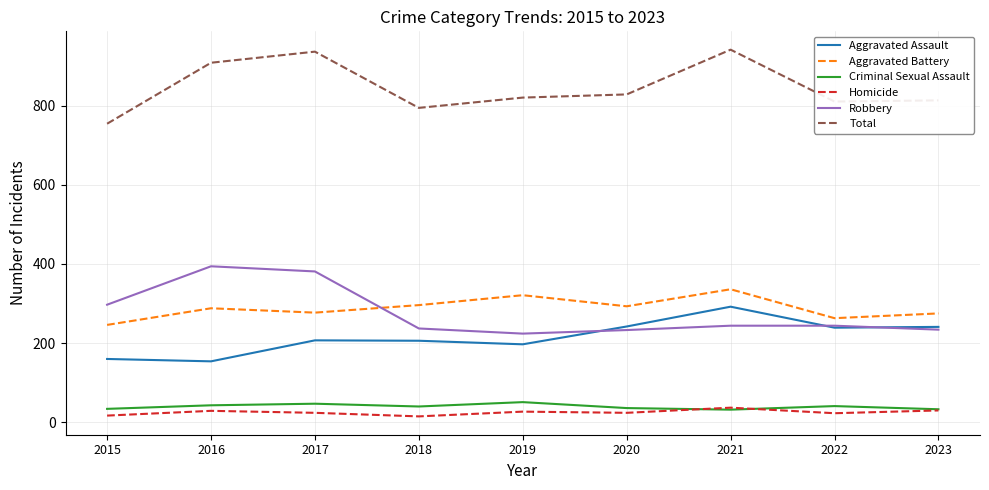

Which series has the largest total across all categories?

Total